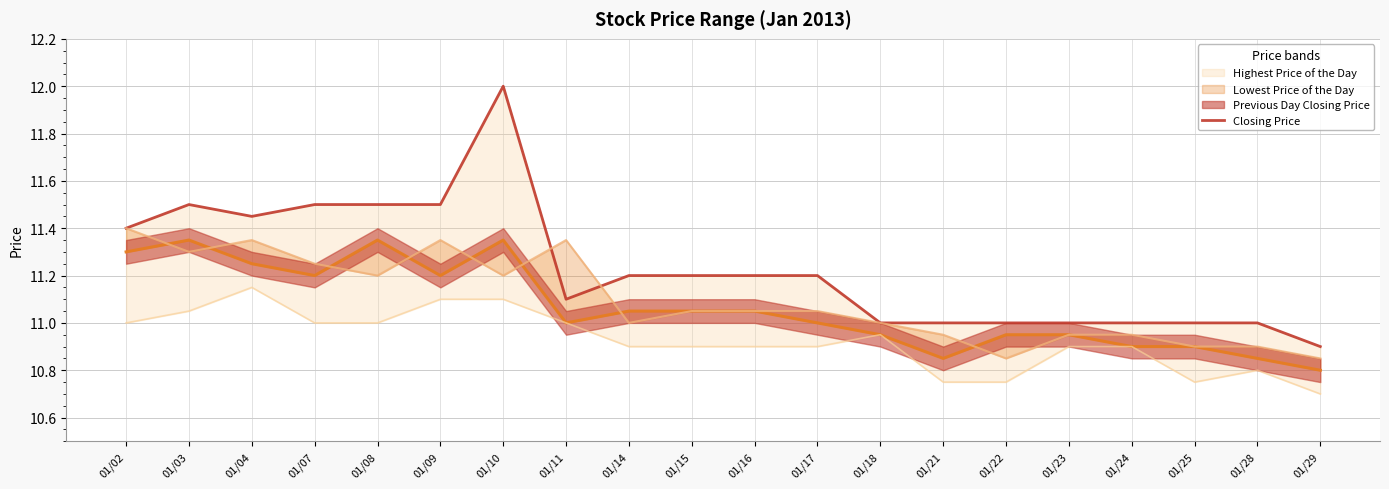

What is the value of the 9th point from the left?

11.2